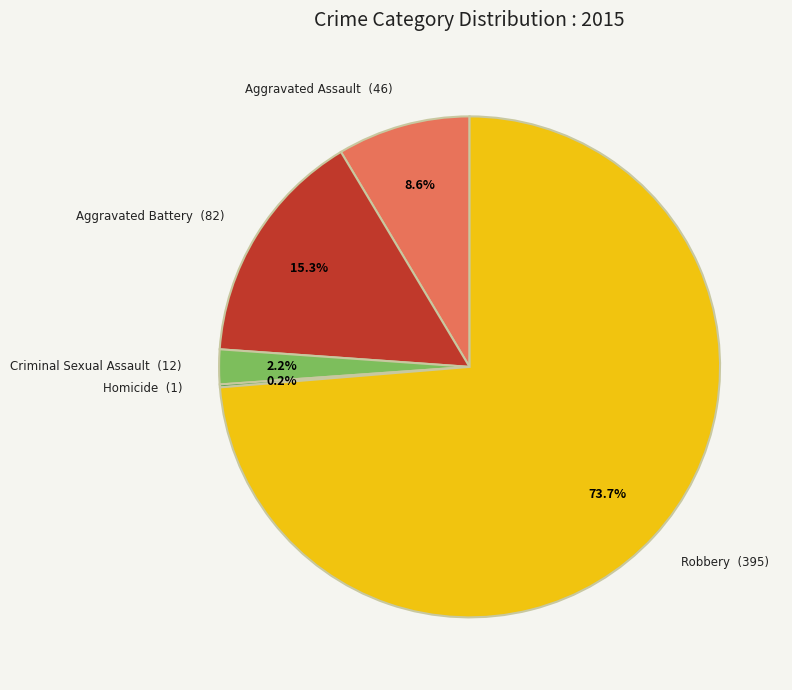

Is there a majority slice in this chart?

Yes